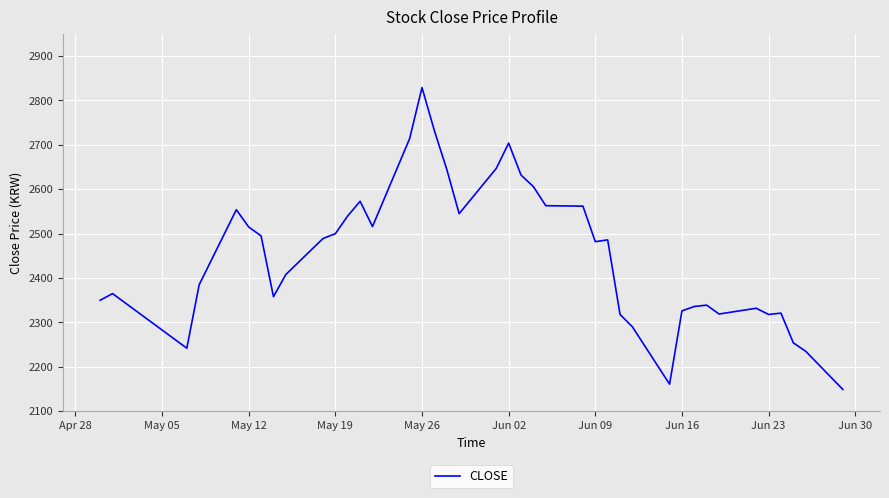

What is the minimum value shown in the chart?

2149